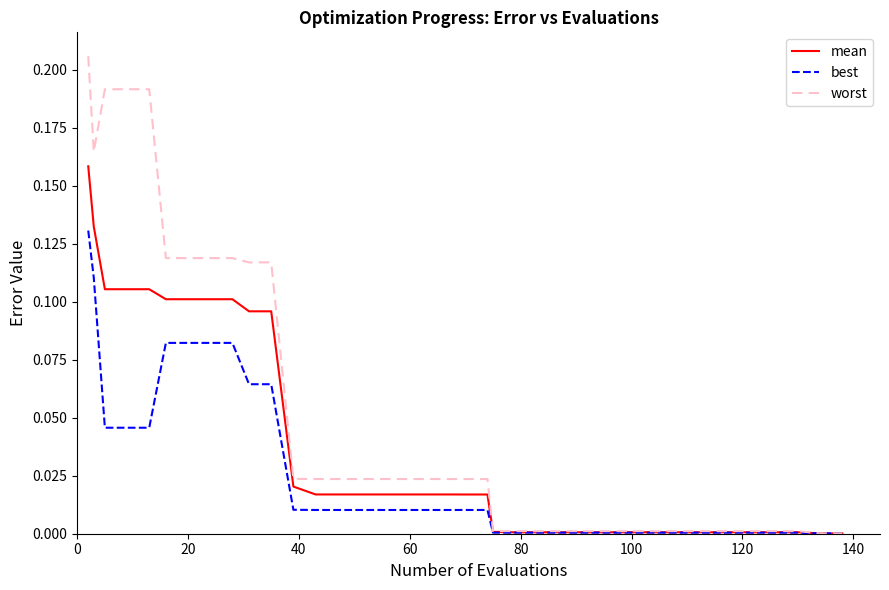

Which series has the widest spread of values?

worst